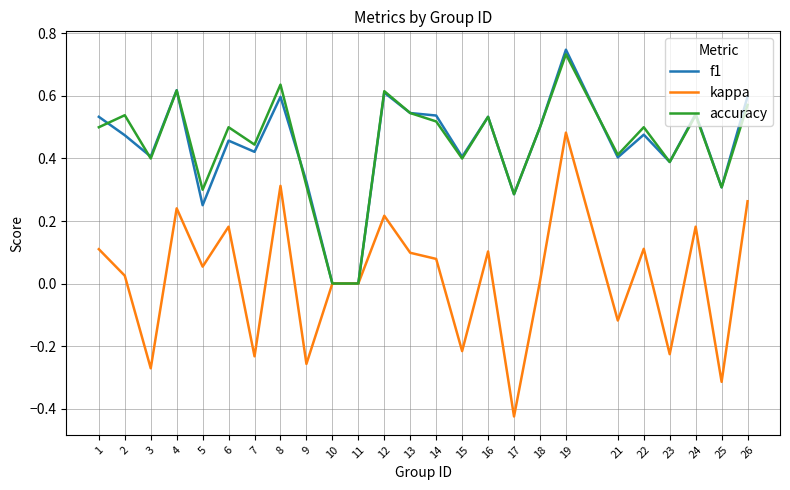

Which category has the highest value in the accuracy series?

19